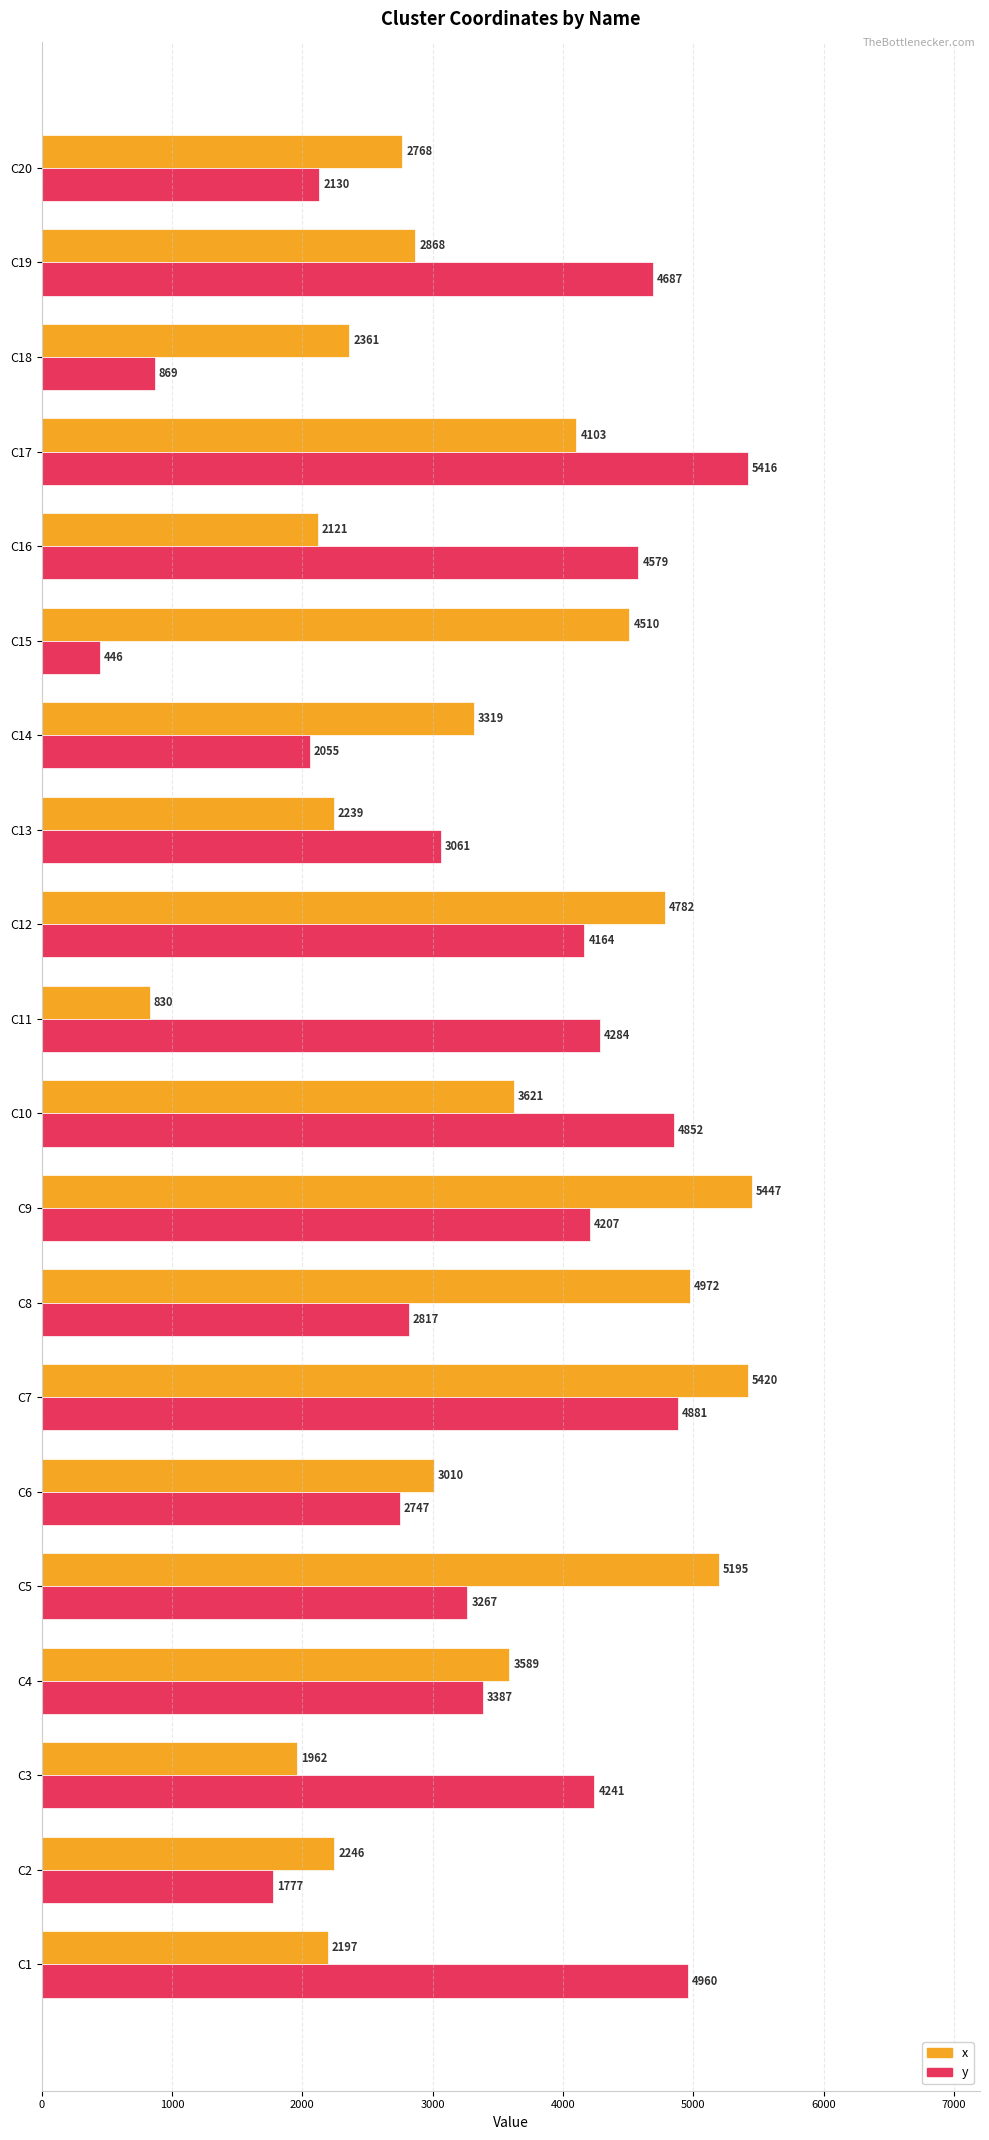

Which category has the lowest value in the x series?

C11